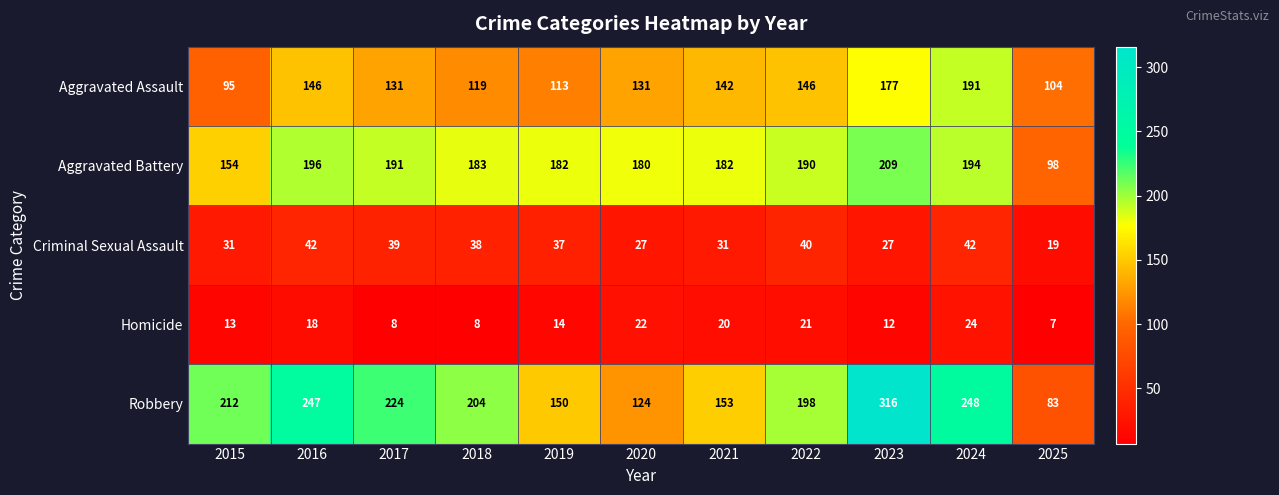

What is the highest value of the Criminal Sexual Assault series?

42